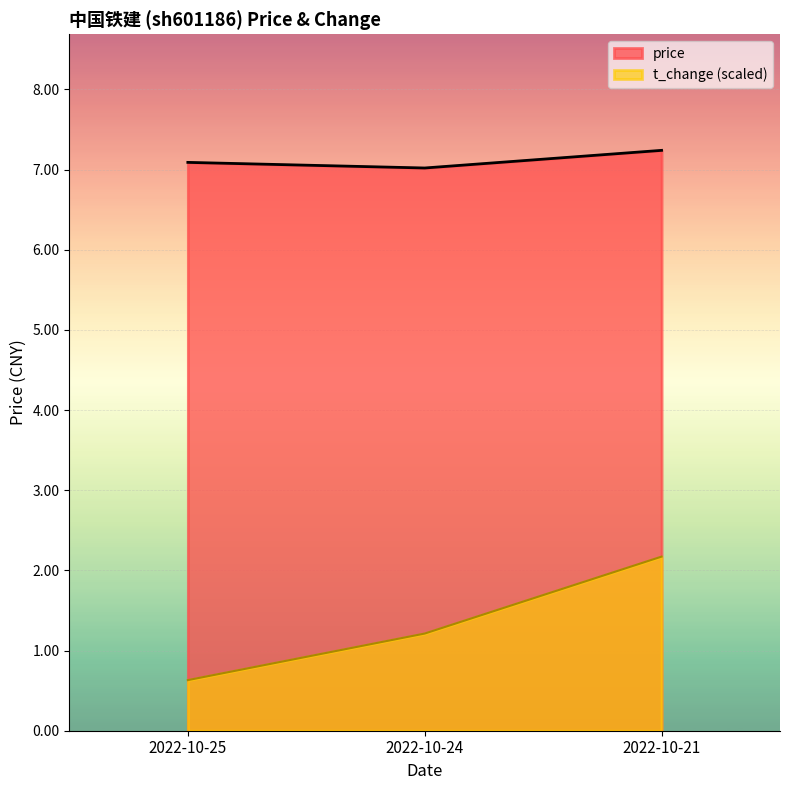

What is the sum of all price values?

21.4